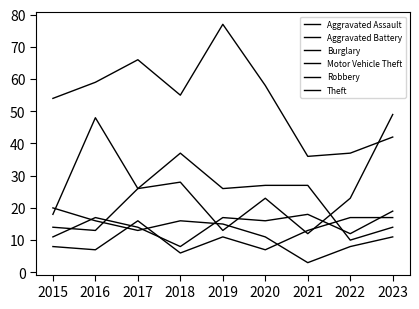

Does the chart display data point markers on the line(s)?

No